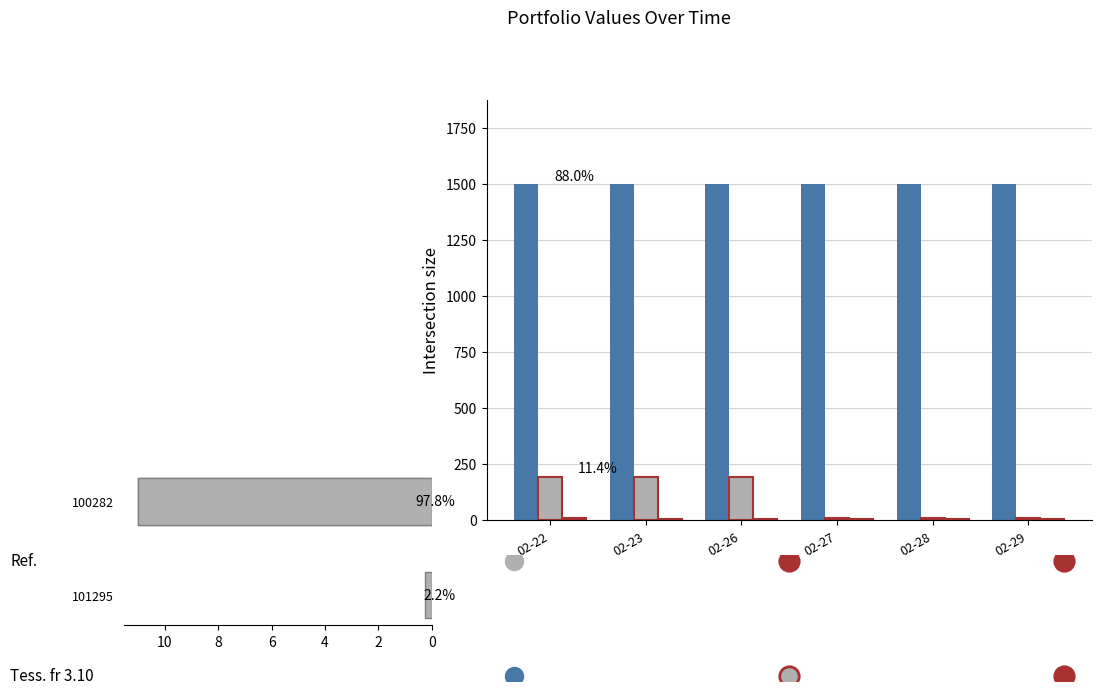

What is the greatest value displayed?

1500.0